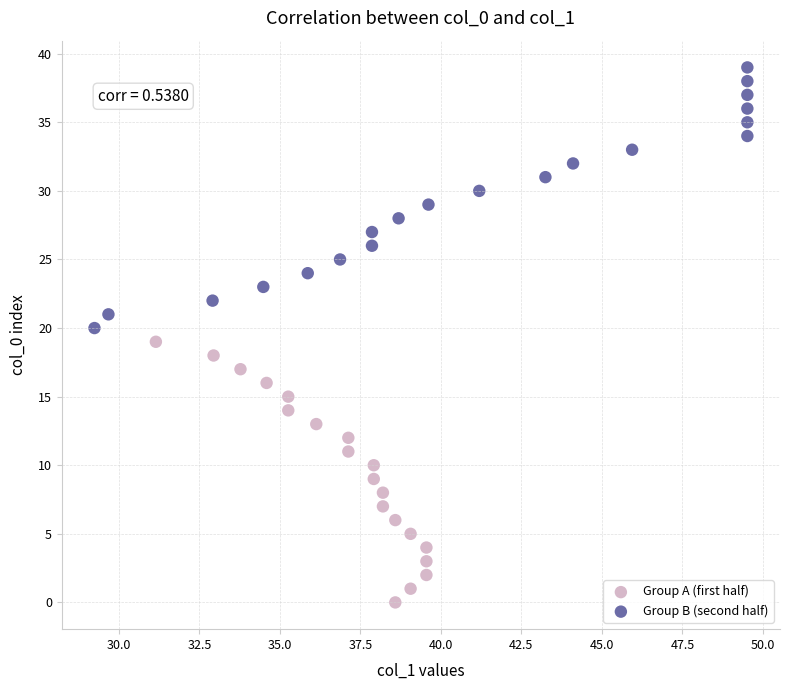

Which series reaches the minimum Y coordinate?

Group A (first half)